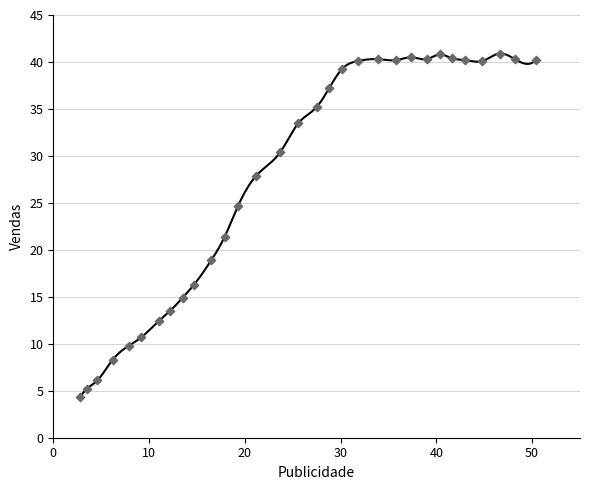

What Y value in the scatter plot is closest to 22?

21.4